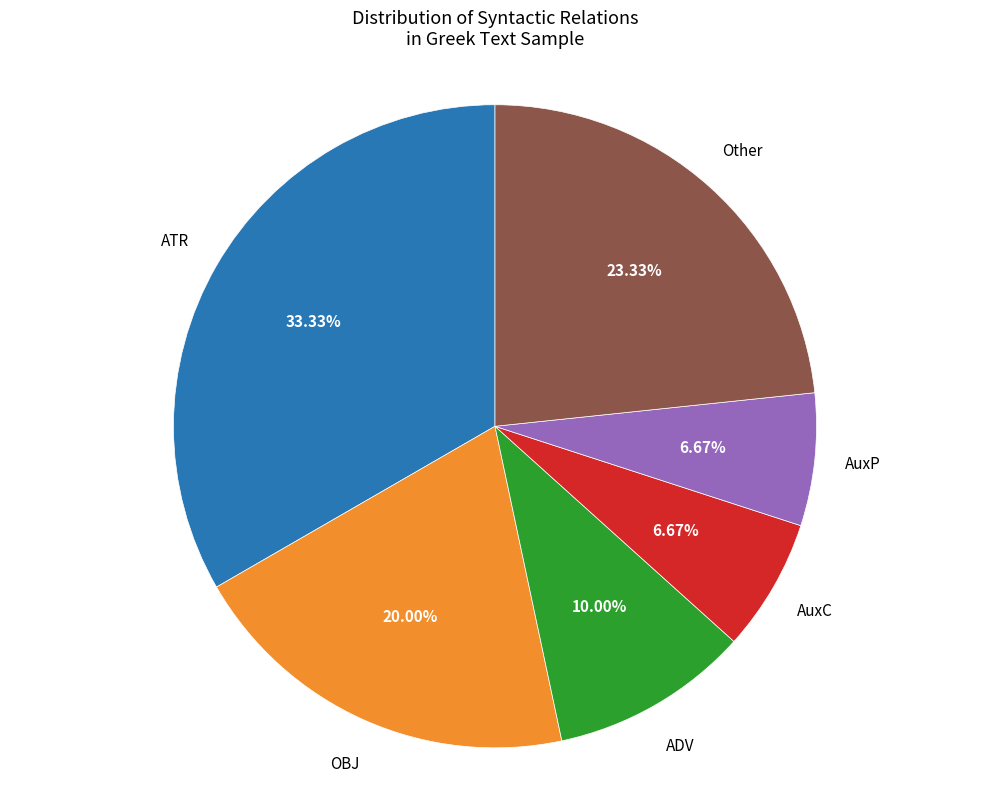

Is there a majority slice in this chart?

No